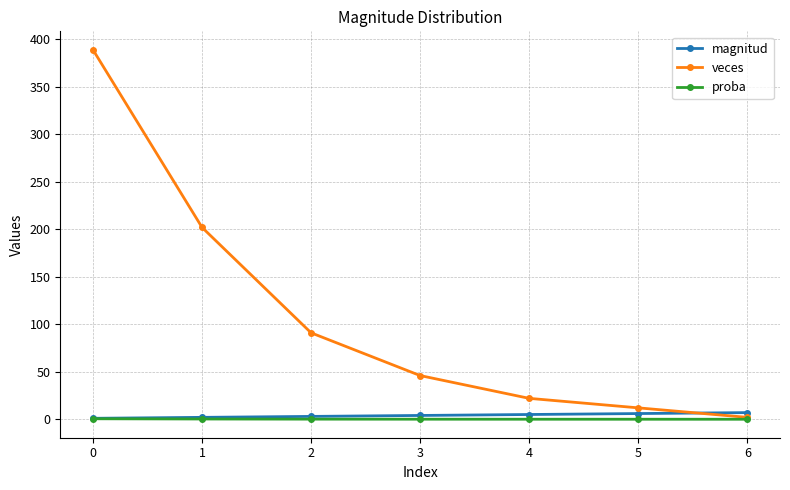

Between 2 and 5, which series saw the biggest shift?

veces